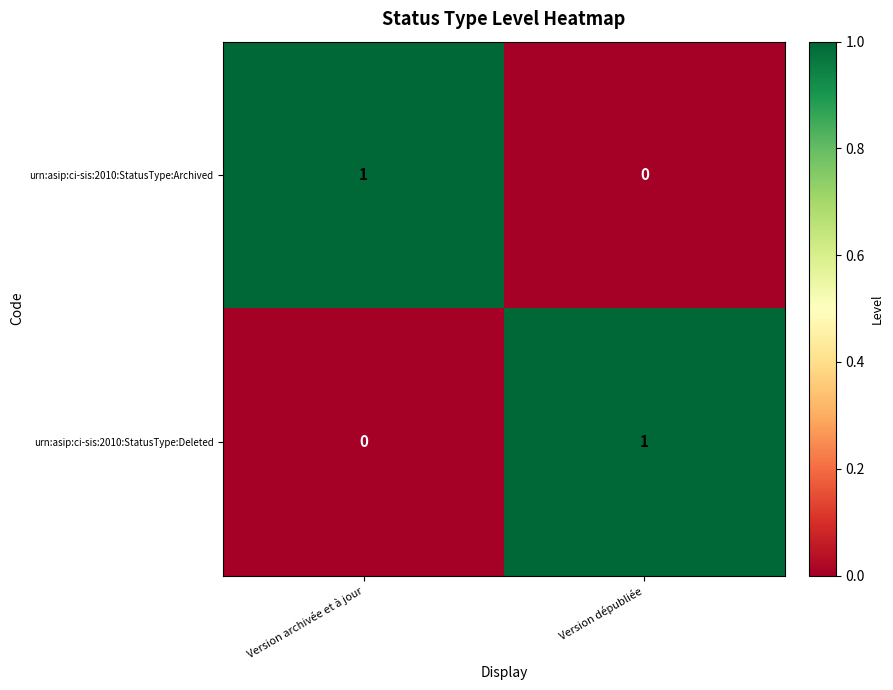

Reading left to right, list all the values displayed in this chart.

urn:asip:ci-sis:2010:StatusType:Archived: 1	0
urn:asip:ci-sis:2010:StatusType:Deleted: 0	1